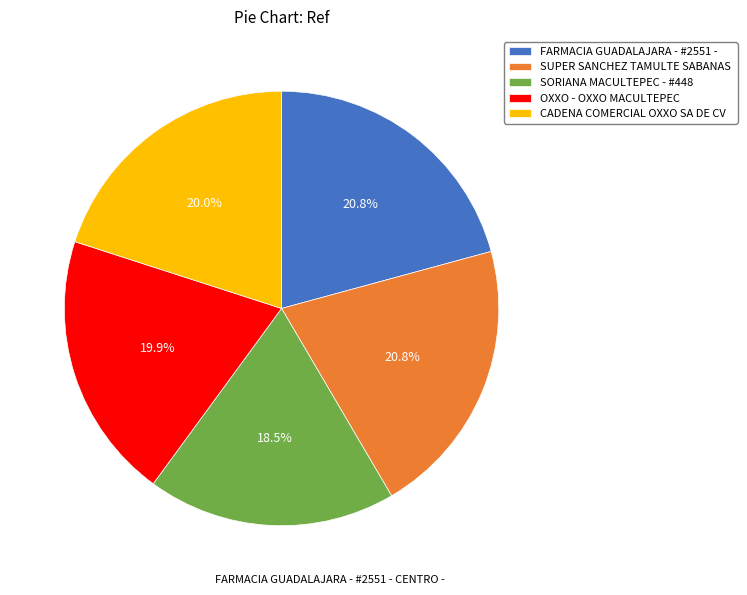

Which category has the smallest portion of the pie?

SORIANA MACULTEPEC - #448